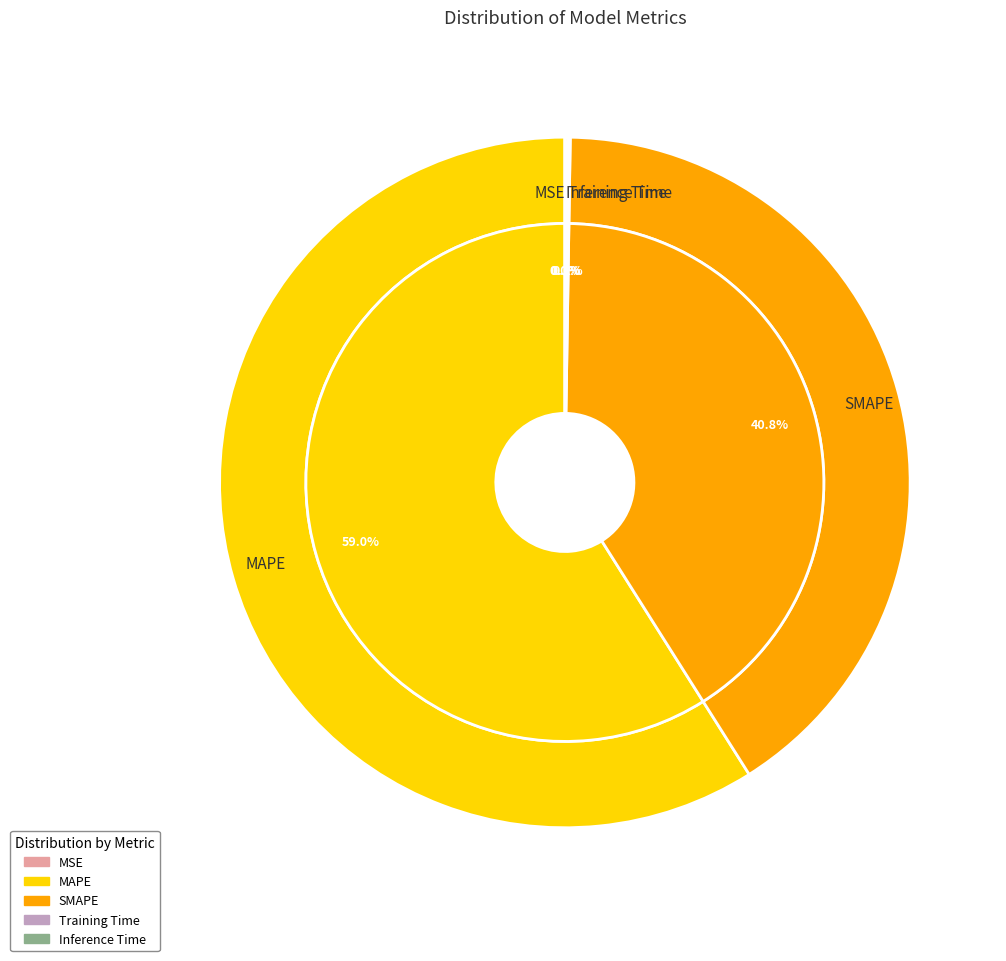

Is there a majority slice in this chart?

Yes